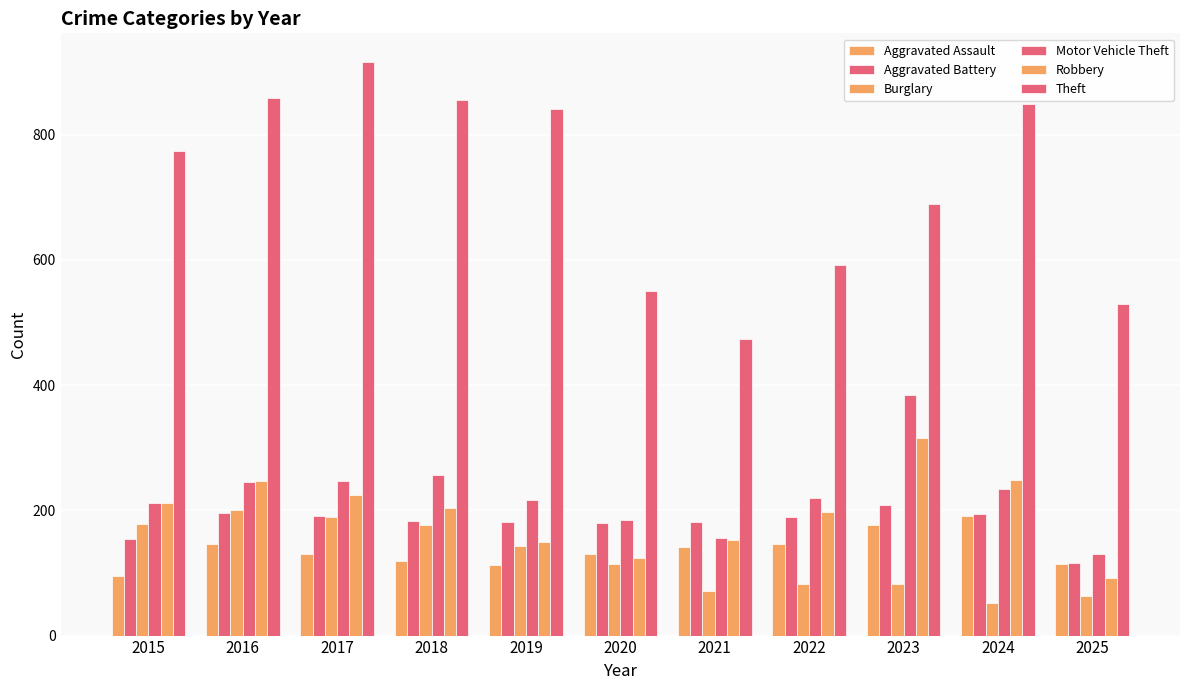

Is the value of Aggravated Battery at 2024 greater than the value of Motor Vehicle Theft at 2019?

No